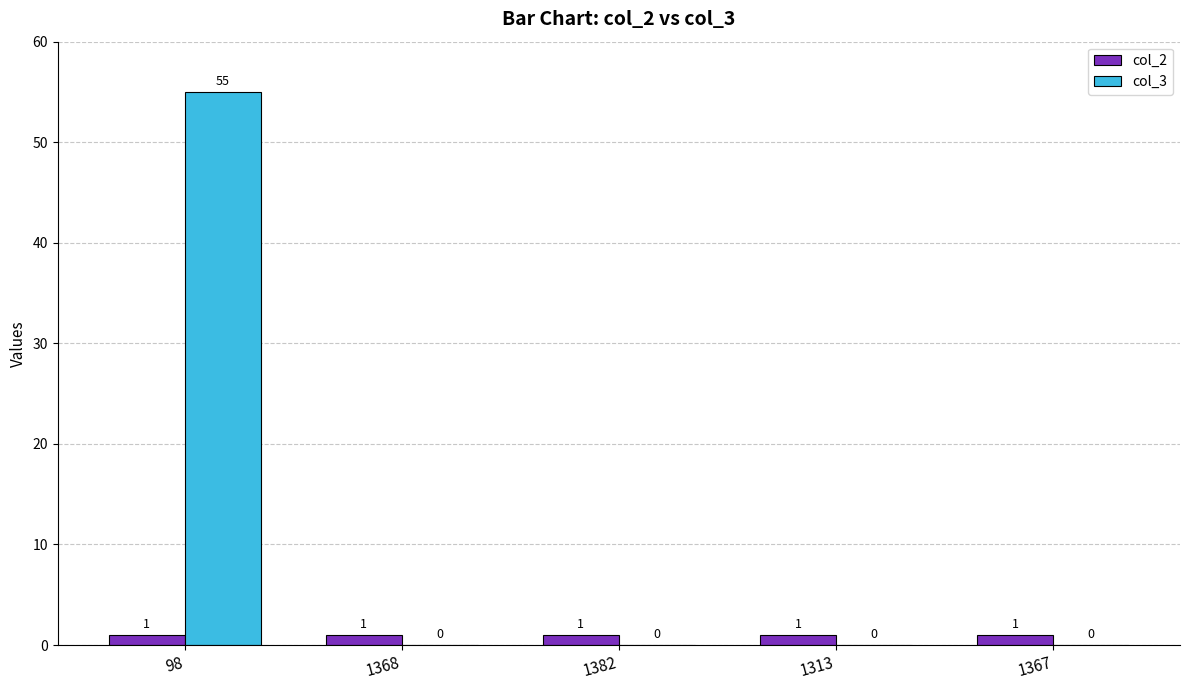

Is it true that col_2 equals 1 at 1382?

True